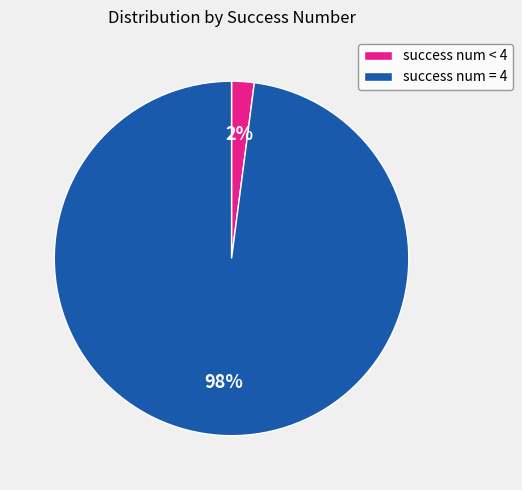

What is the majority slice?

success num = 4